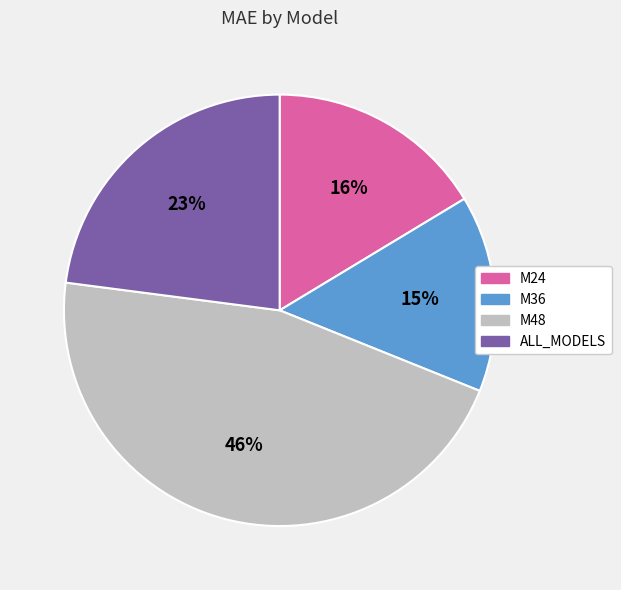

Is it true that M36 is 23% of the pie?

False